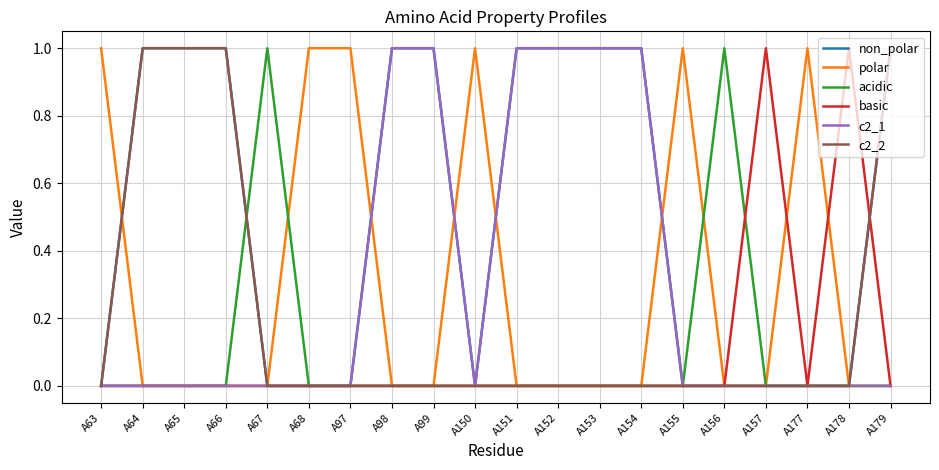

What is the total value across all series at A156?

1